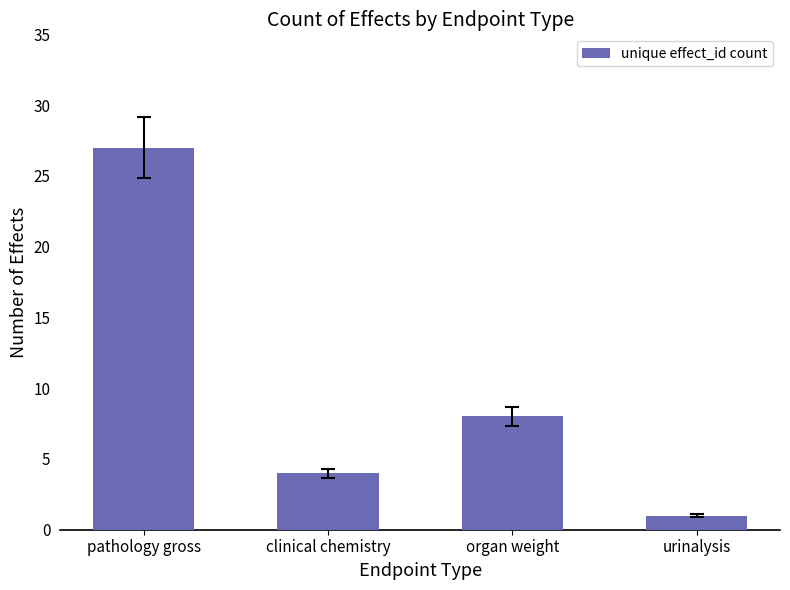

Where does the data first go above 8?

pathology gross